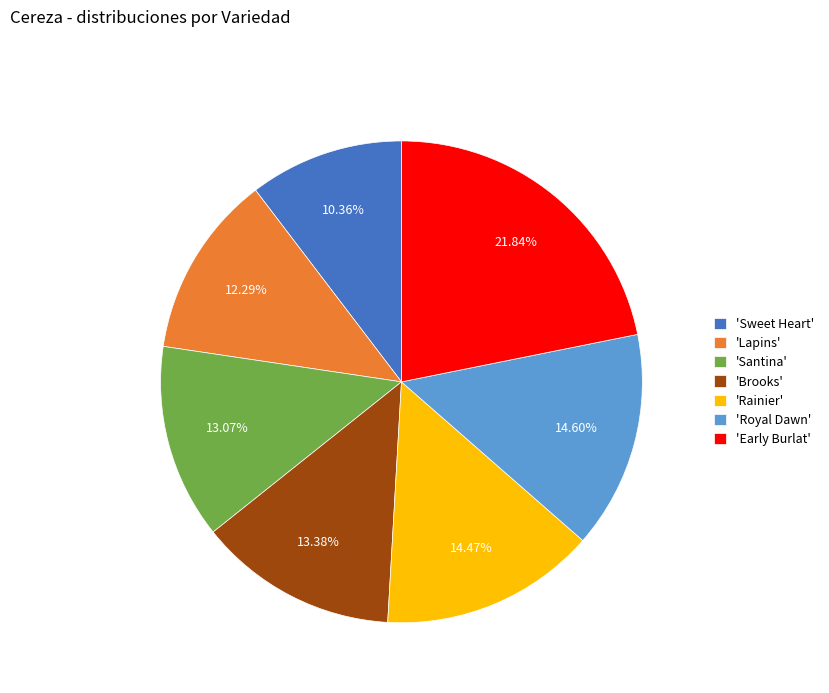

What is the ratio of the value at 'Royal Dawn' to the value at 'Lapins'?

1.2